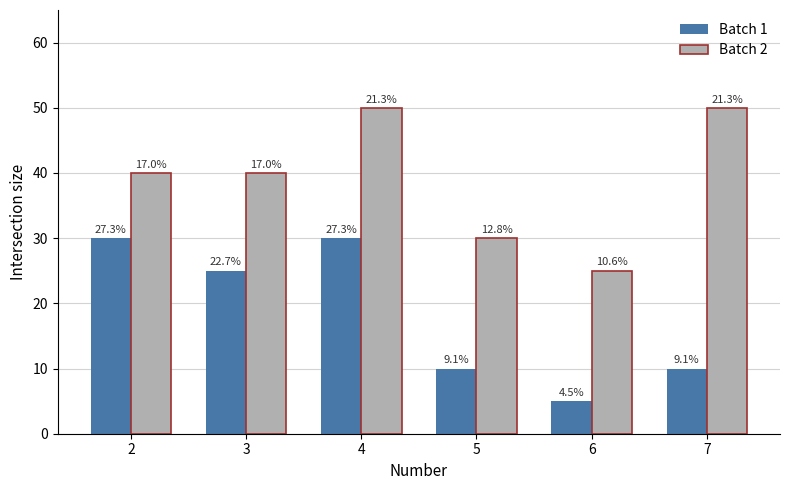

What is the maximum value for Batch 2?

50